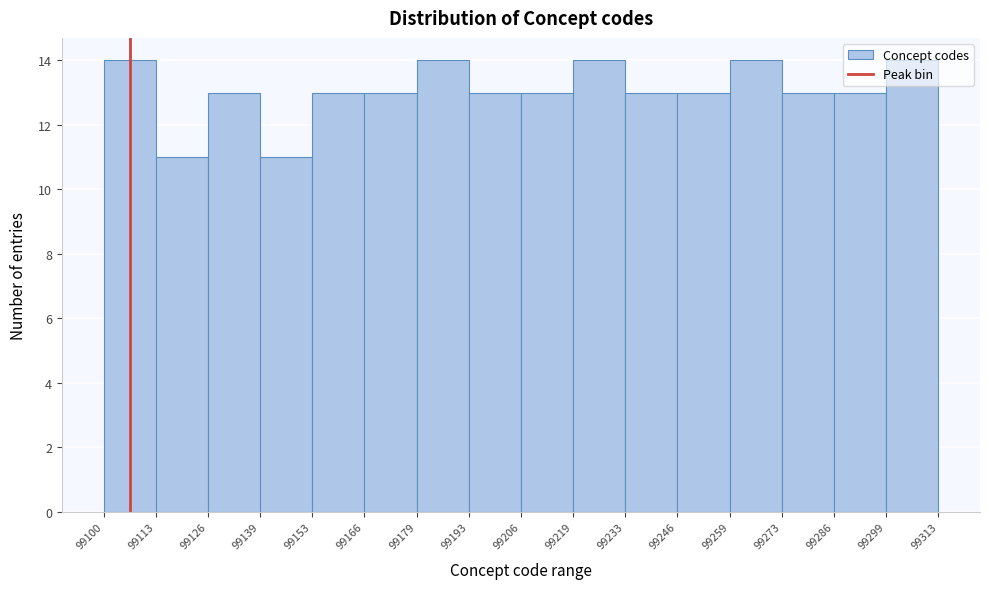

What is the height of the bar covering 99166 to 99179 on the x-axis? The values are not printed on the chart, so give them approximately, as read against the axis.

13